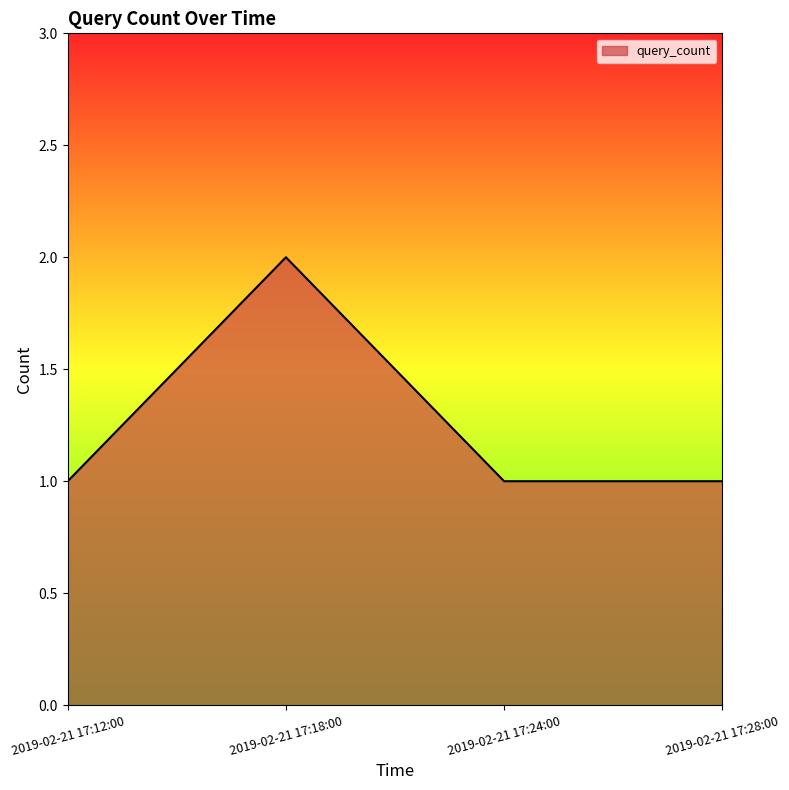

The value at 2019-02-21 17:12:00 is 2. True or false?

False